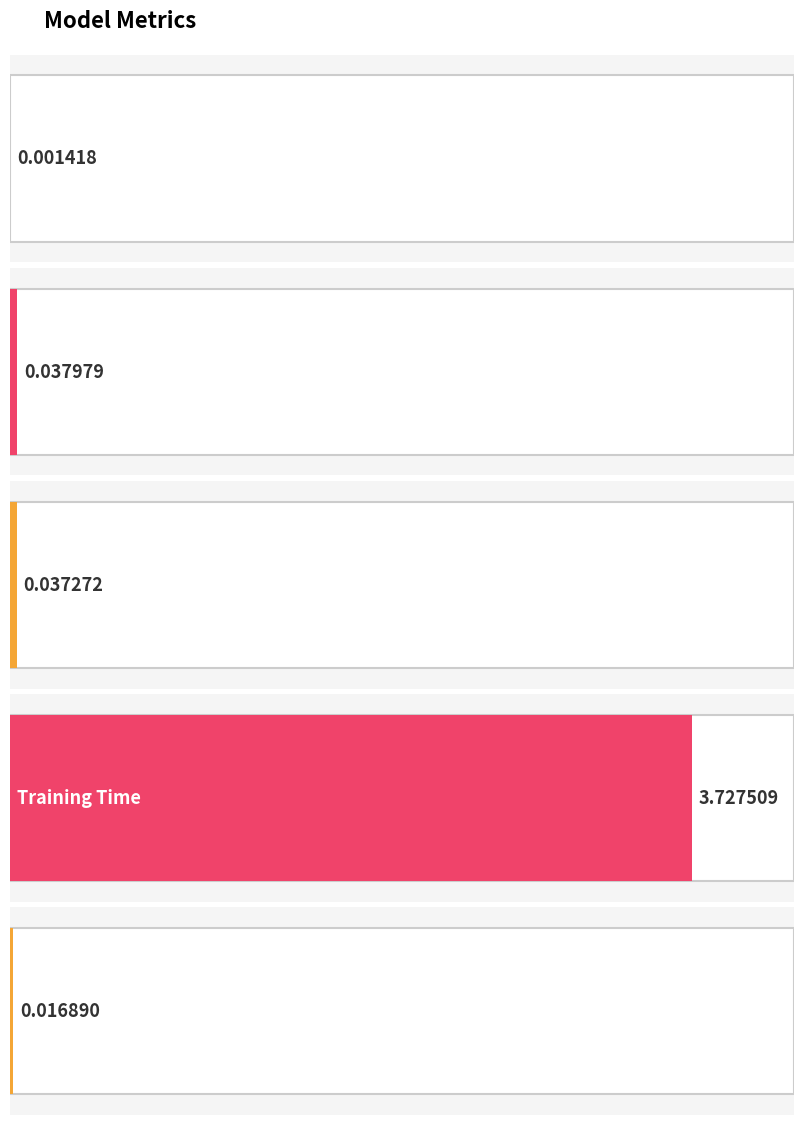

Which label corresponds to the smallest value in the chart?

MSE